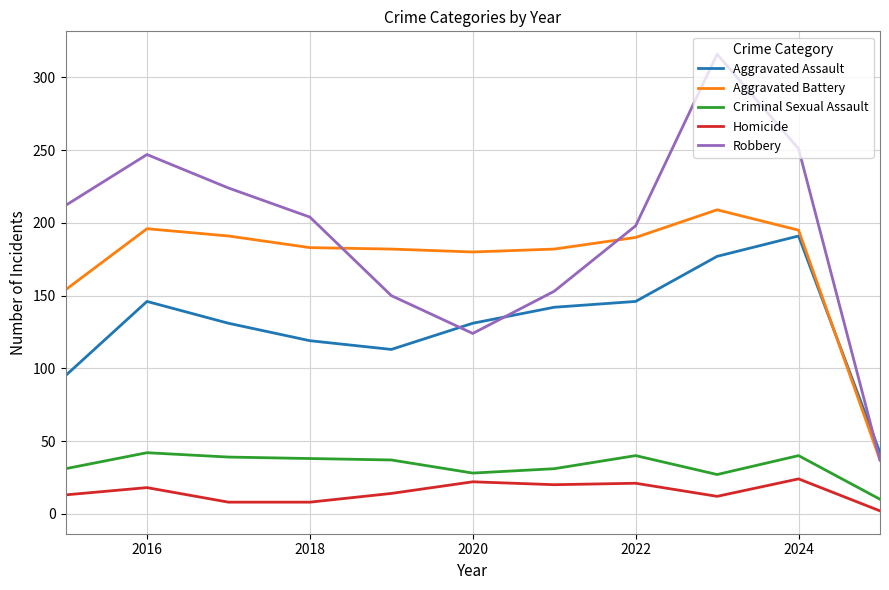

Which series has the widest spread of values?

Robbery